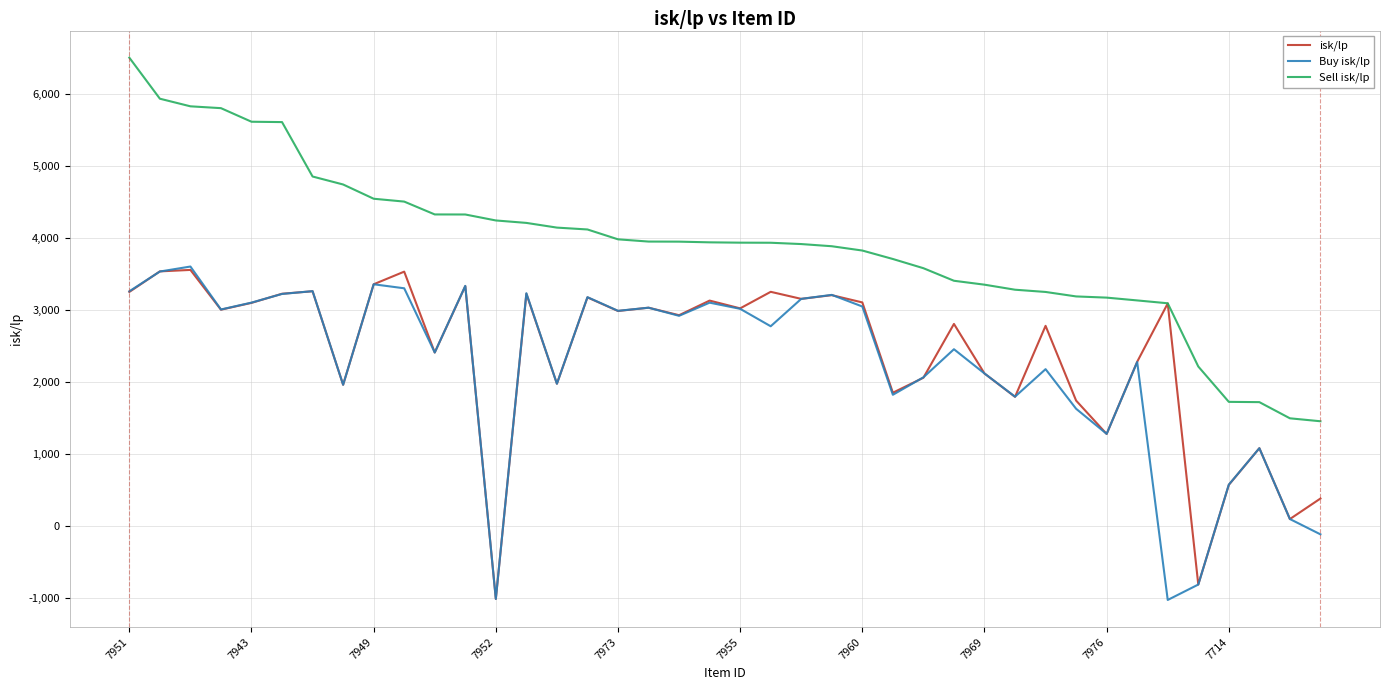

Which series has the largest total across all categories?

Sell isk/lp